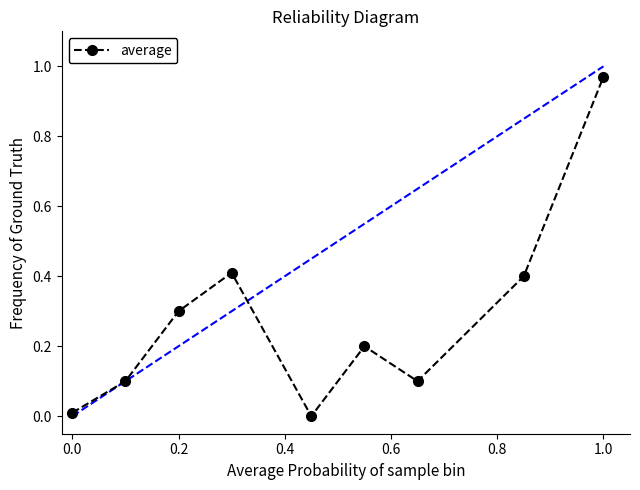

Count the number of data series in this chart.

1